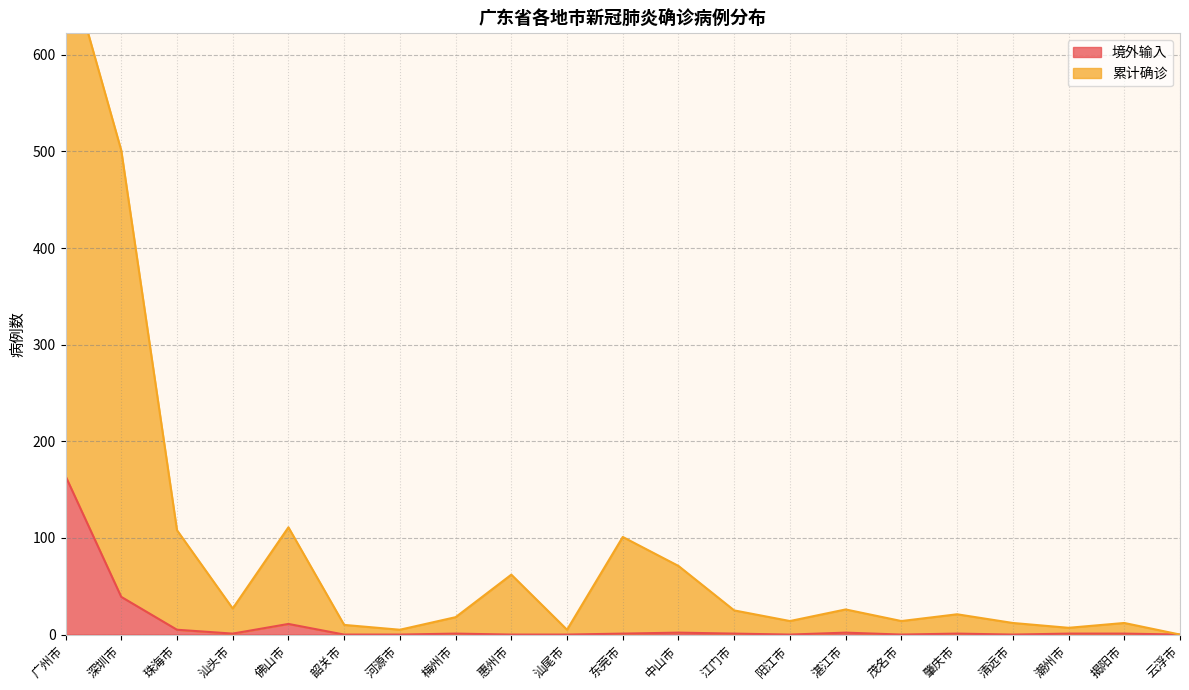

How many values in the 境外输入 series exceed 1?

6